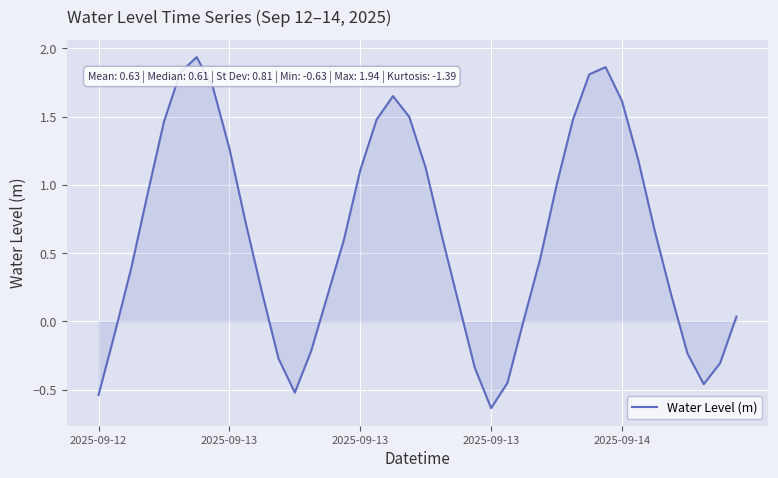

What is the difference between the maximum and minimum values?

2.6